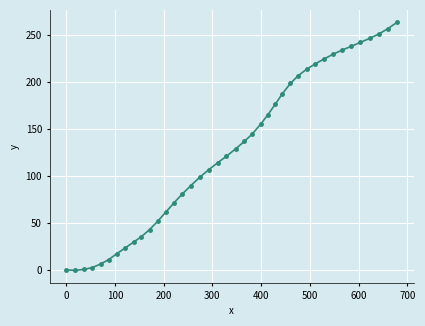

What is the average value?

126.8